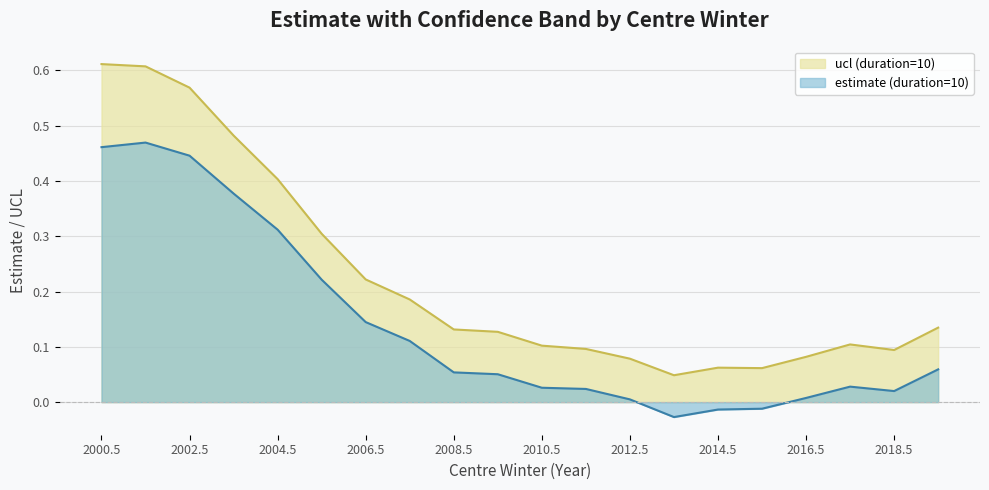

Reading left to right, transcribe all the data shown in this chart.

estimate (duration=10): 0.5	0.5	0.4	0.4	0.3	0.2	0.1	0.1	0.1	0.1	0.0	0.0	0.0	-0.0	-0.0	-0.0	0.0	0.0	0.0	0.1
ucl (duration=10): 0.6	0.6	0.6	0.5	0.4	0.3	0.2	0.2	0.1	0.1	0.1	0.1	0.1	0.0	0.1	0.1	0.1	0.1	0.1	0.1